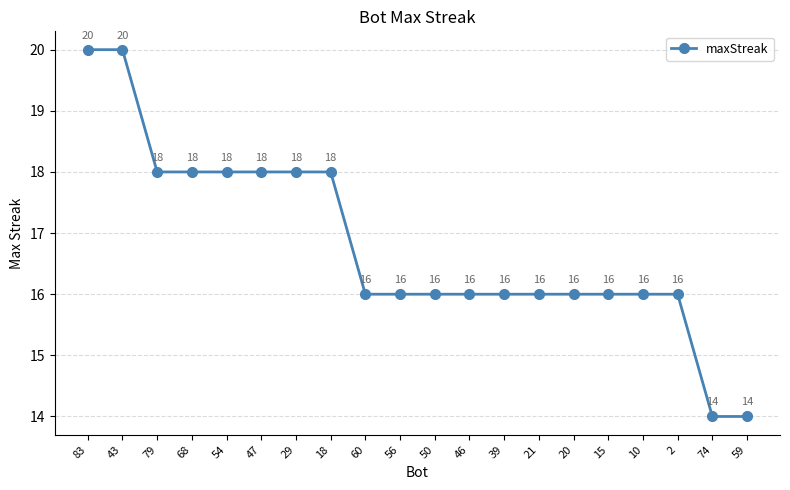

What is the ratio of the value at 18 to the value at 43?

0.9